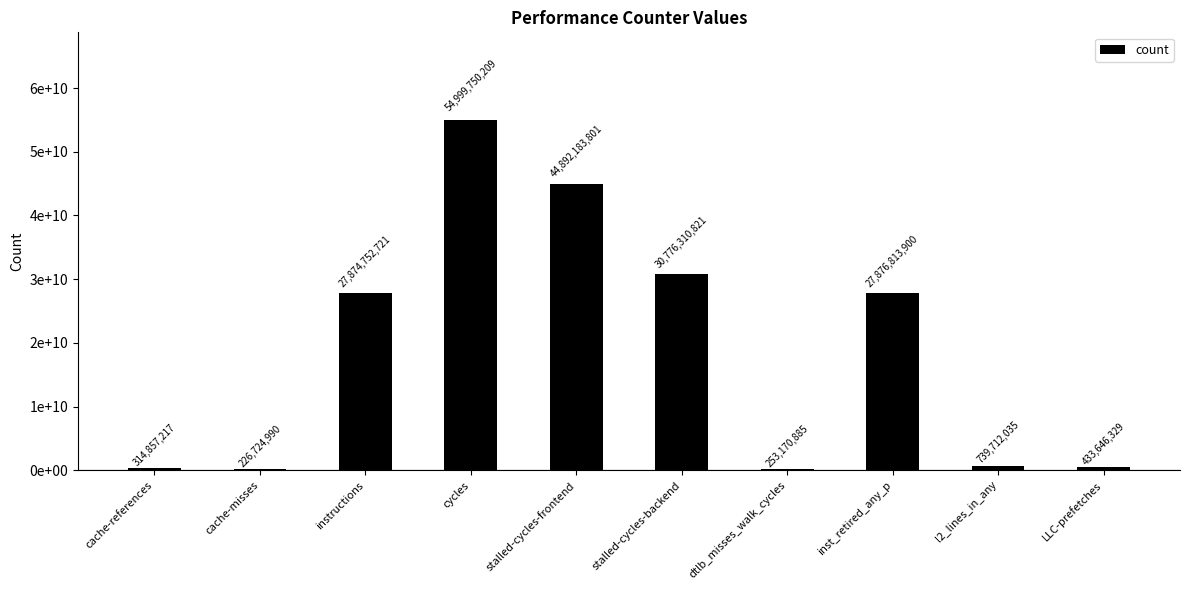

What is the label of the 3rd bar from the right?

inst_retired_any_p